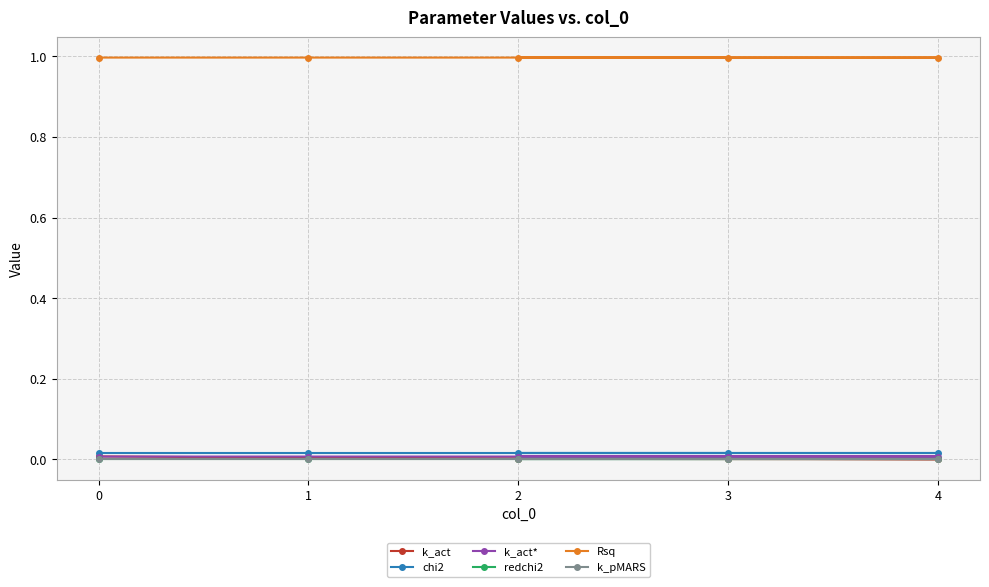

True or false: Rsq and k_act intersect in this chart.

False